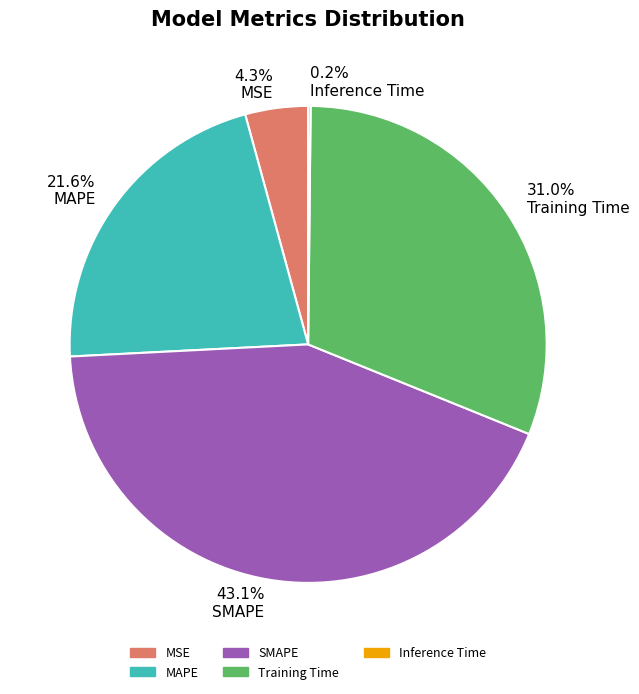

Between 4.3% MSE and 43.1% SMAPE, which is larger?

43.1% SMAPE